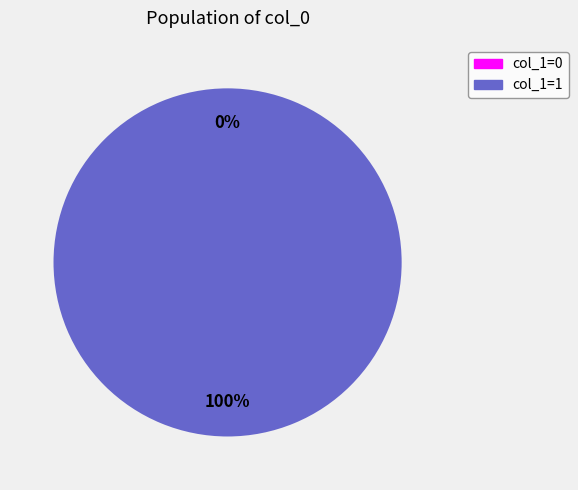

Count the number of slices in the pie.

2